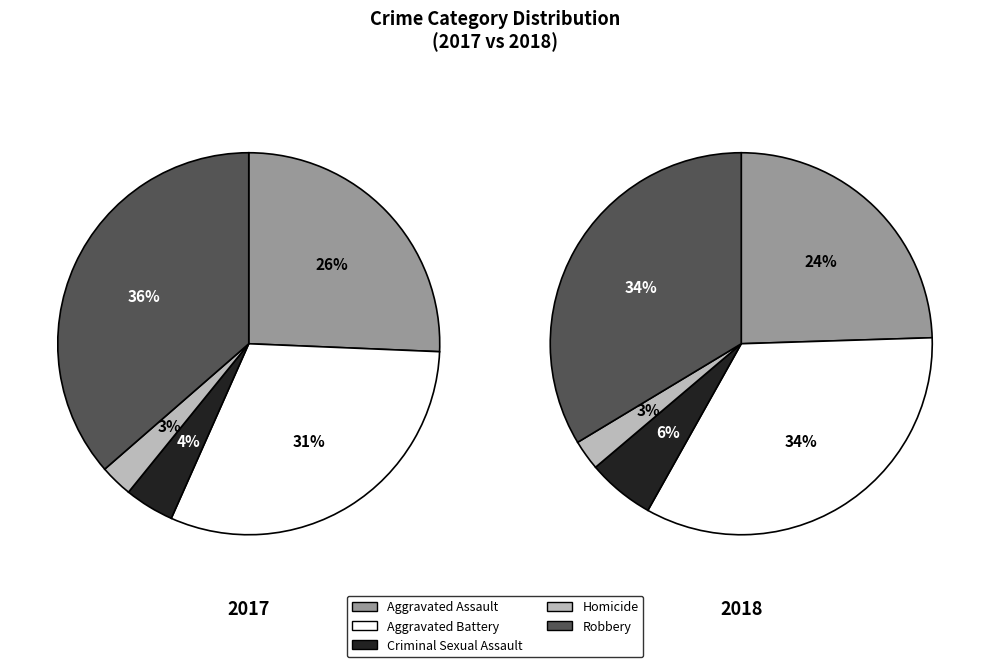

Which series changed the most between Aggravated Assault and Homicide?

2017